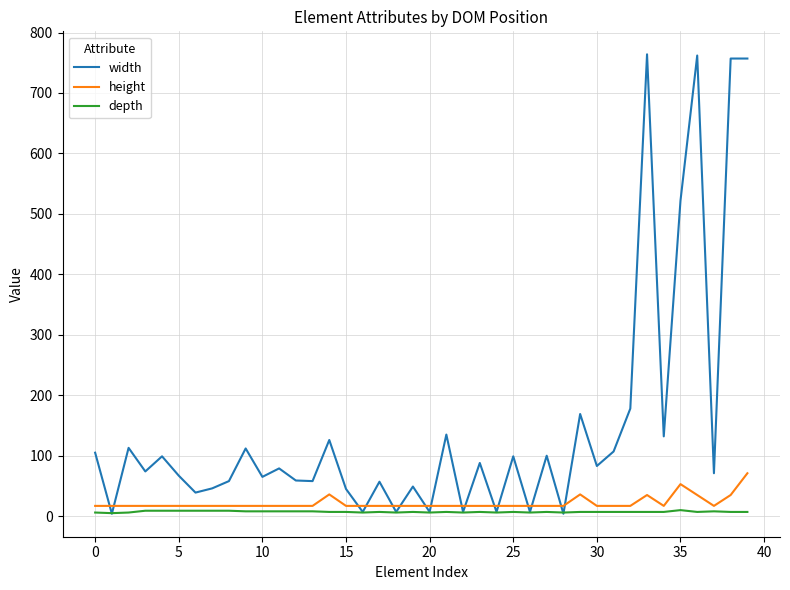

Which series has the largest range (max minus min)?

width